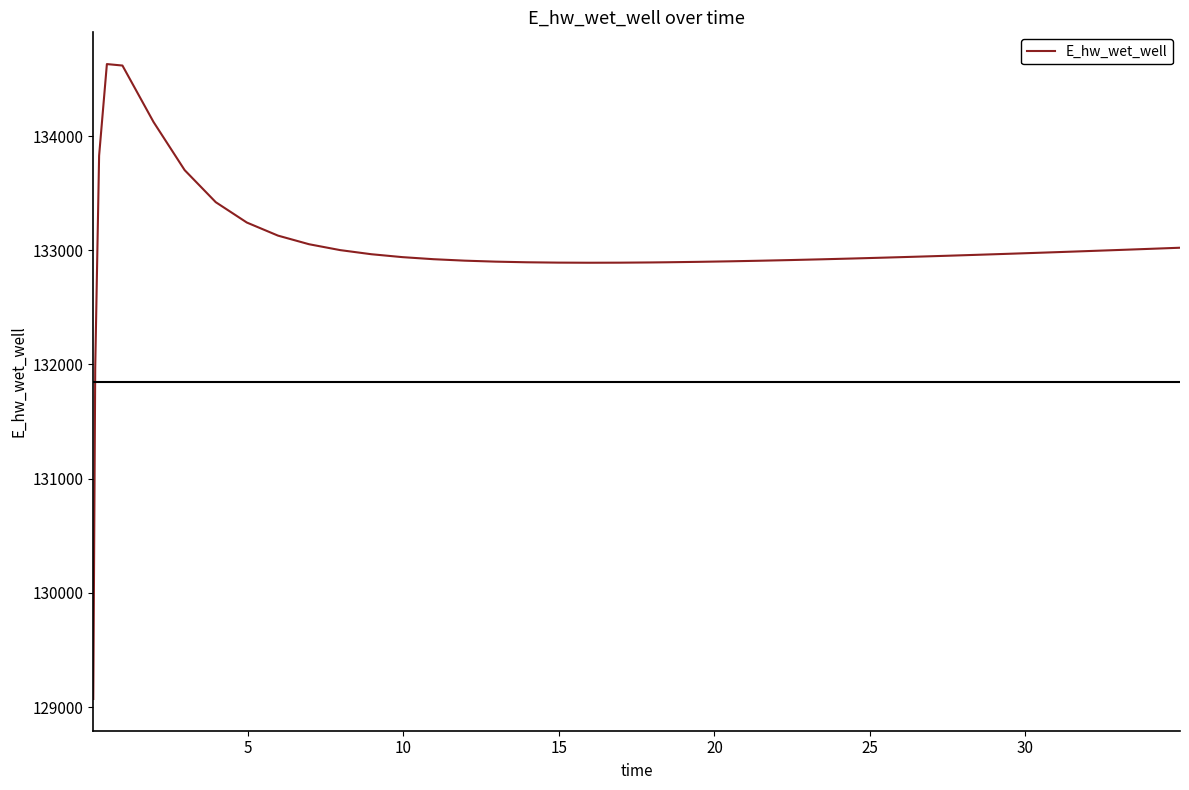

What is the maximum value shown in the chart?

134630.3